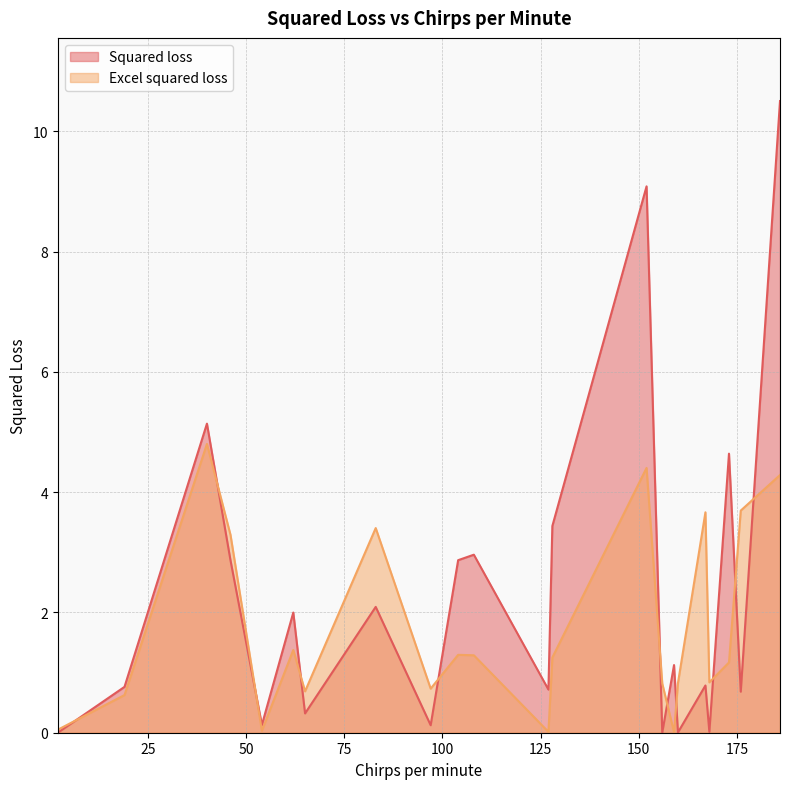

What are all the series names shown in the legend?

Squared loss, Excel squared loss